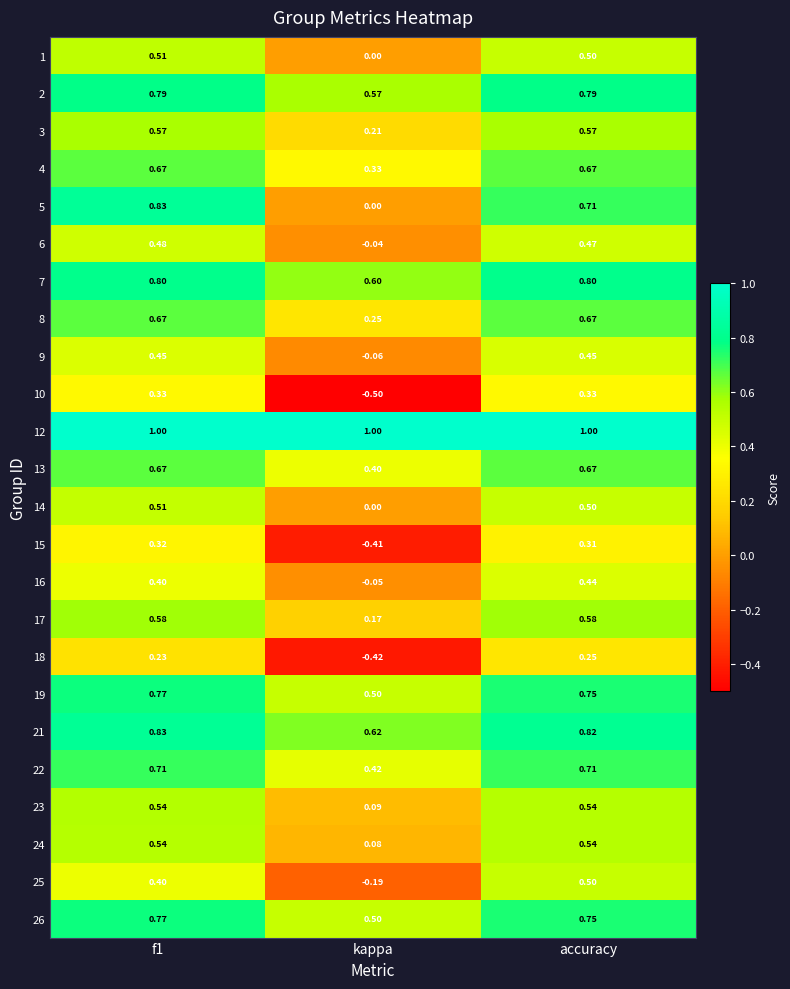

Count the number of data series in this chart.

24